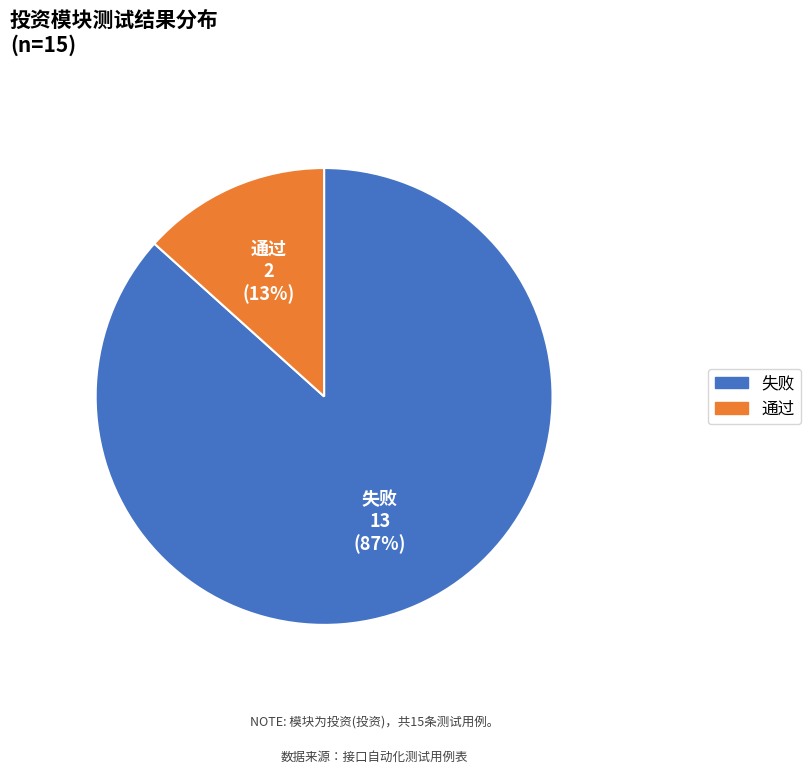

To the nearest percent, what percentage of the pie is 通过?

13%